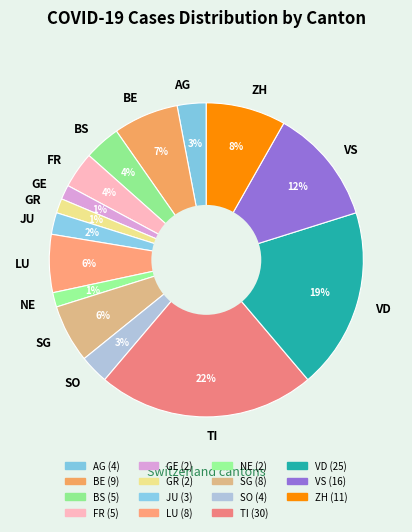

Combined, do ZH and JU account for over 50%?

No